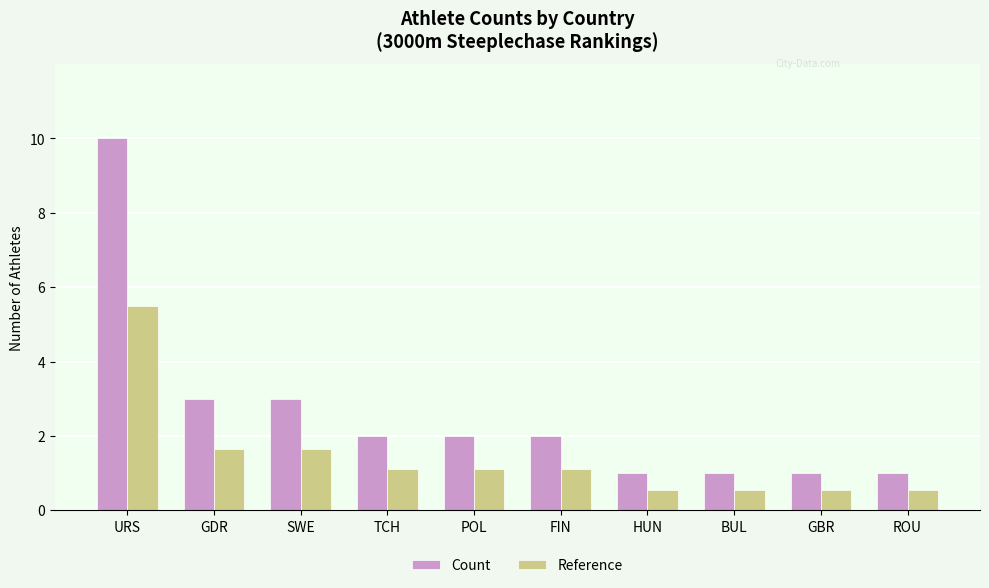

What is the label of the 4th bar from the right?

HUN